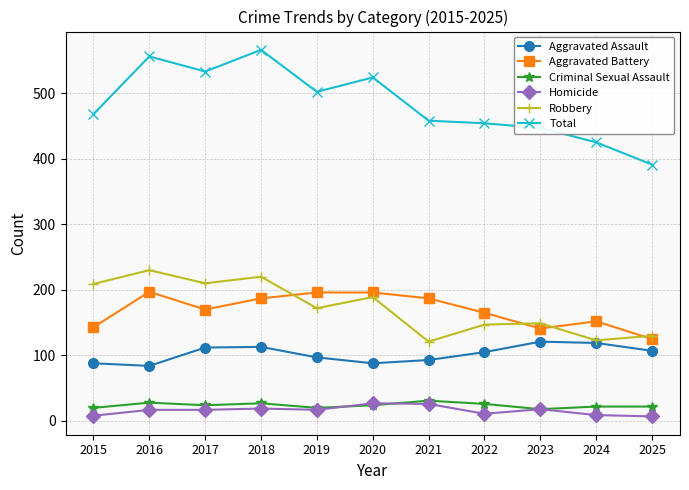

How many lines are shown in the chart?

6